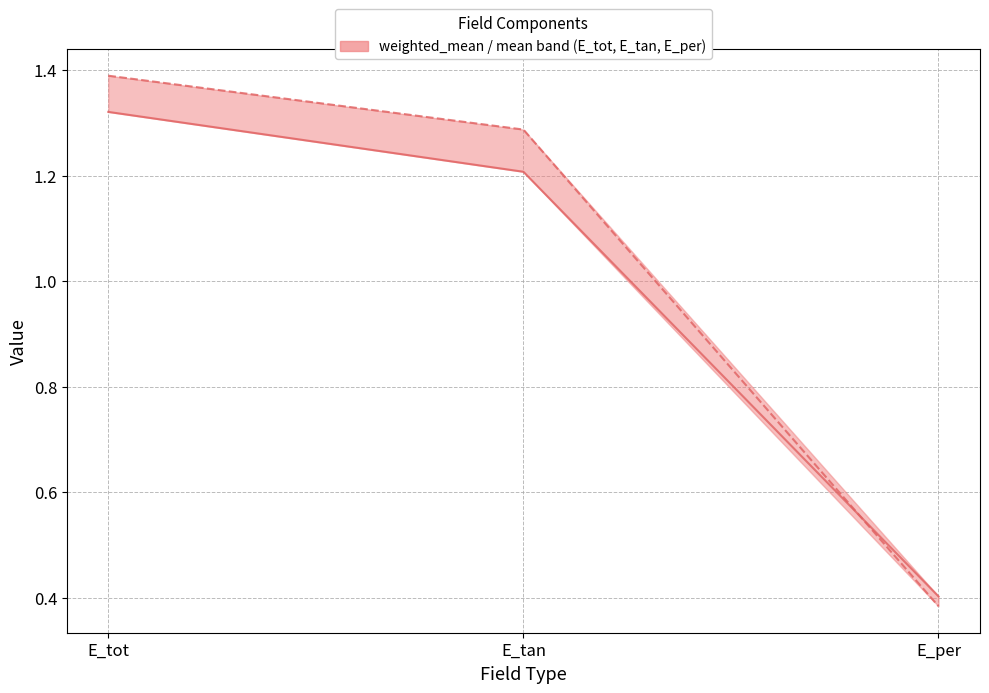

What are all the series names shown in the legend?

mean, weighted_mean